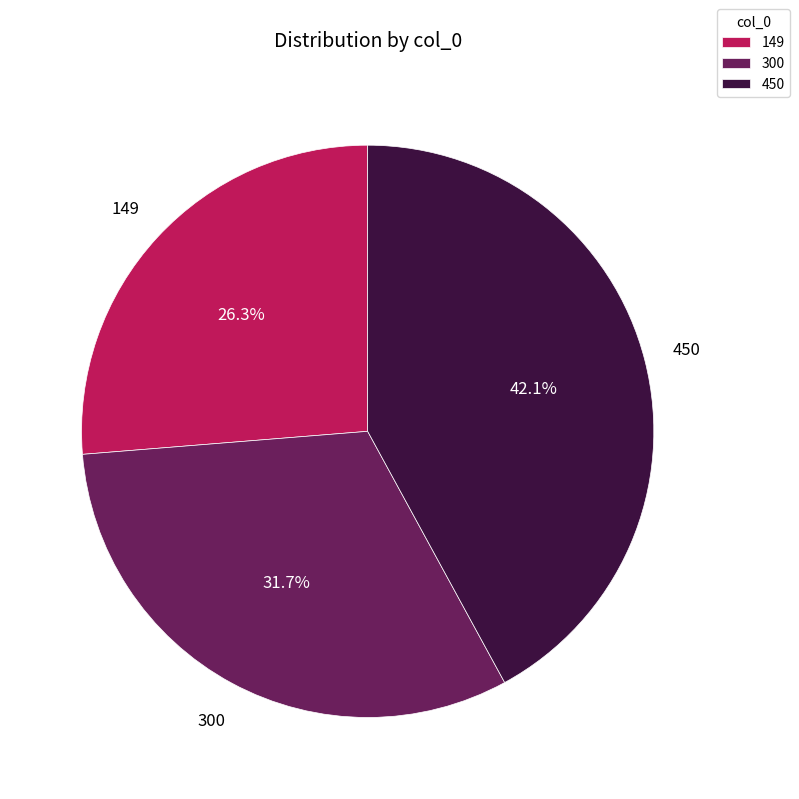

Between 300 and 149, which is larger?

300